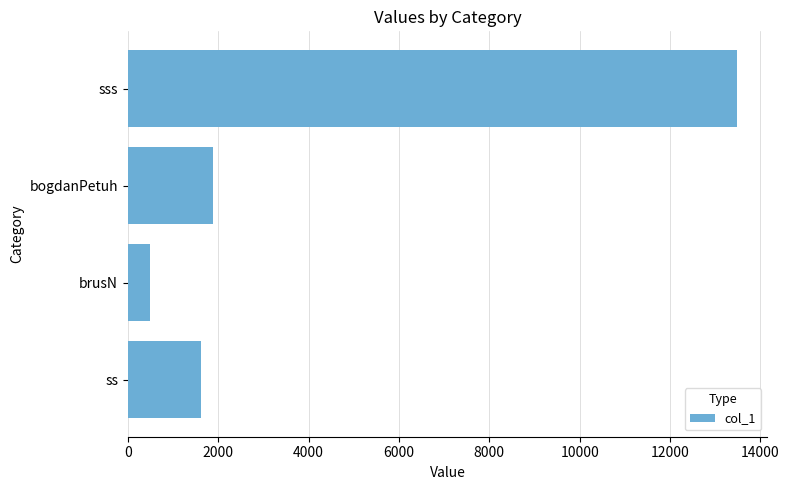

Are the bars grouped side by side (vs. stacked)?

No